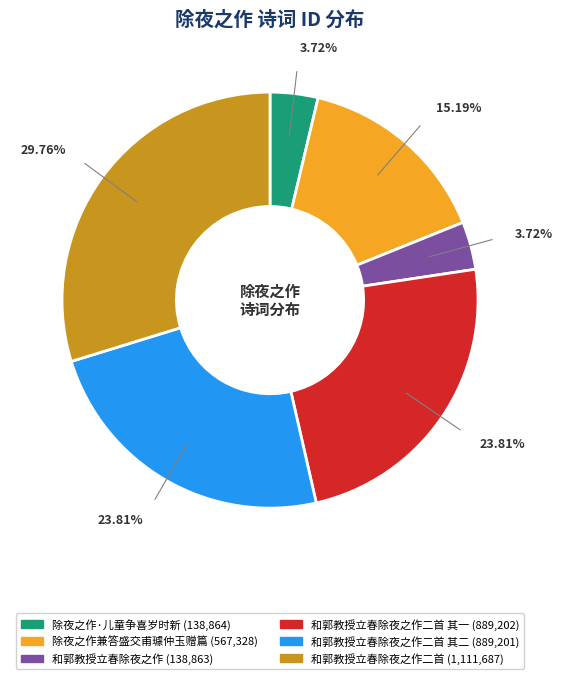

Is there a majority slice in this chart?

No